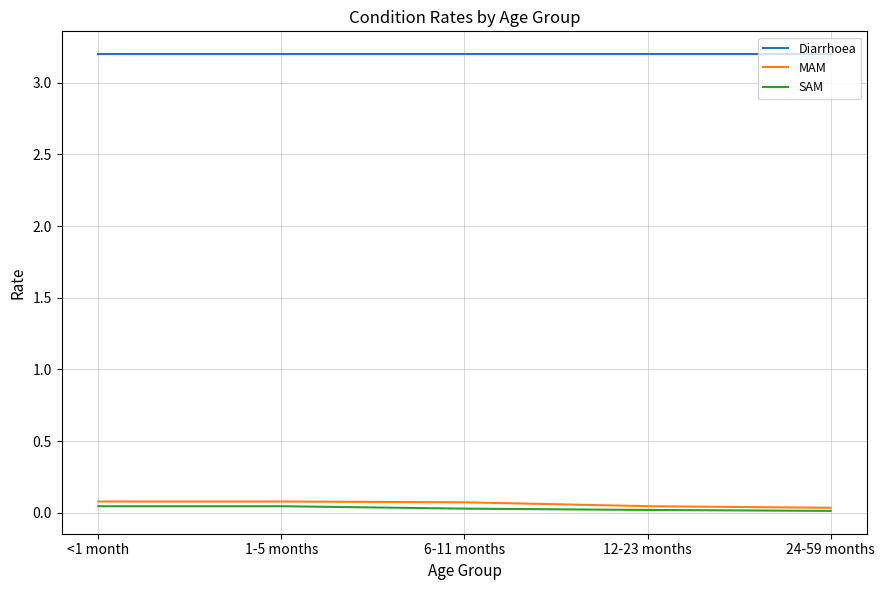

How many series are shown in this chart?

3